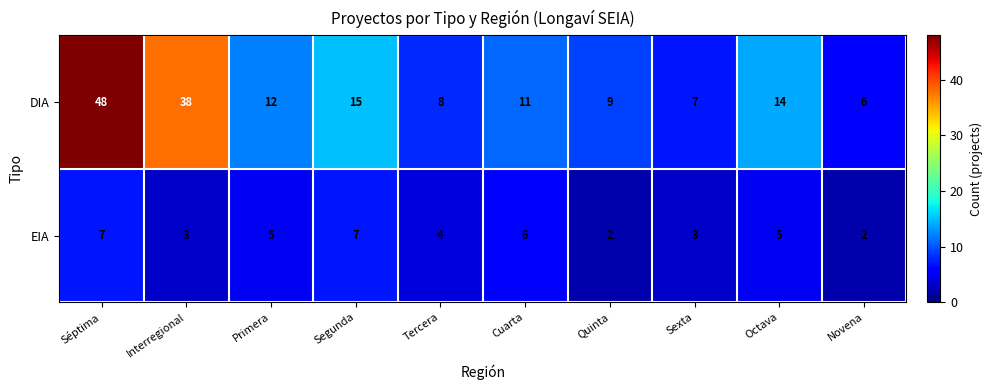

List the series in order of their peak value, highest first.

DIA, EIA